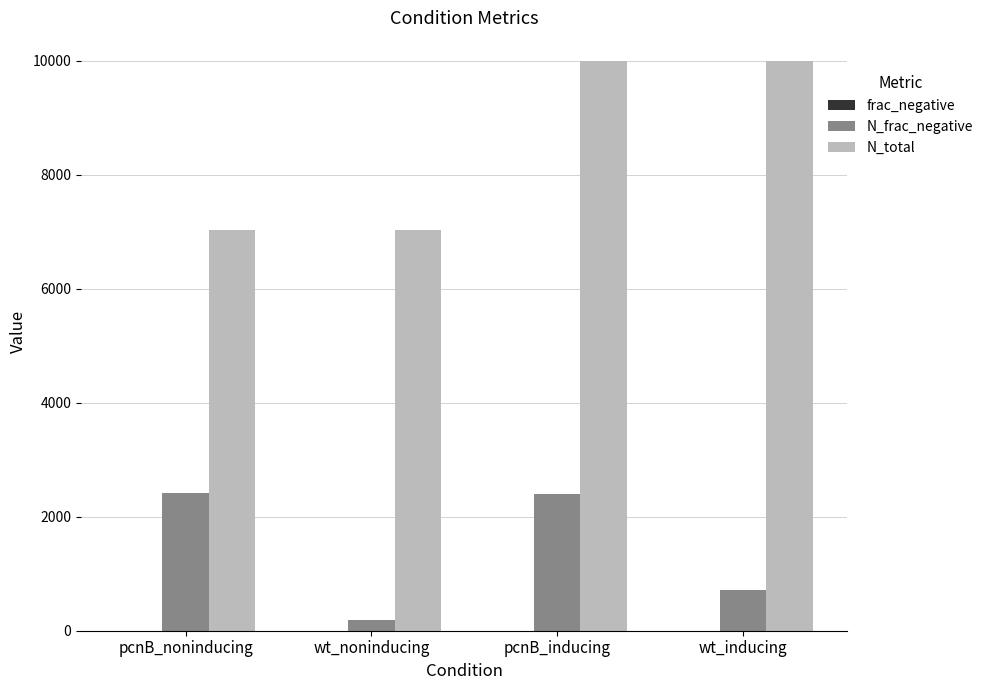

Which series has the largest total across all categories?

N_total